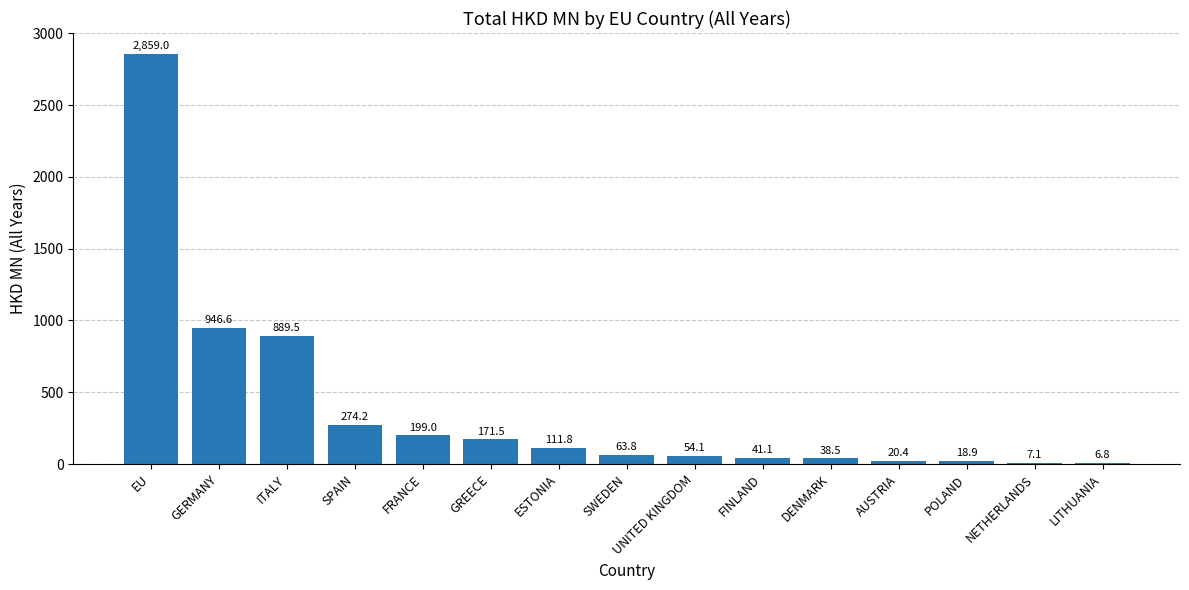

Where is the data nearest to the value 1432?

GERMANY